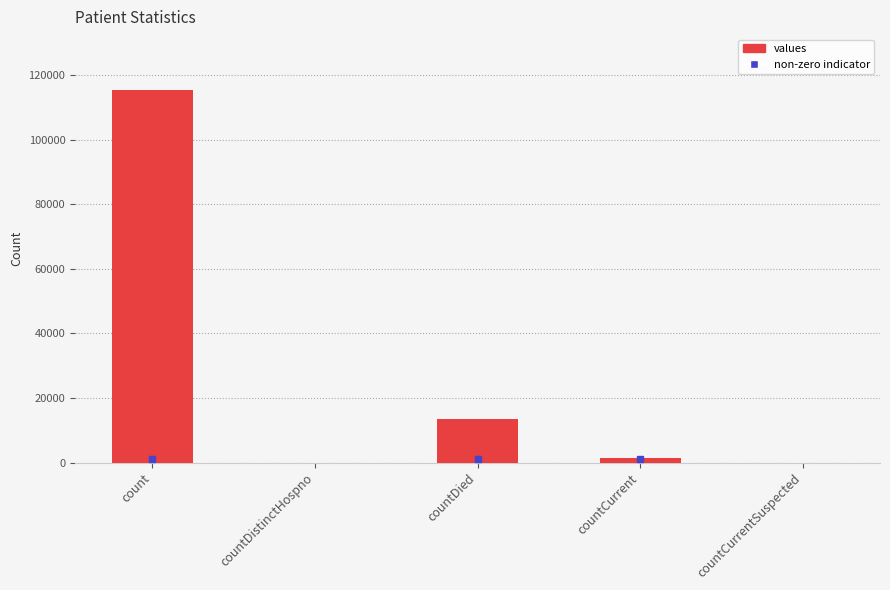

The chart shows a value of 158674 at count. True or false?

False